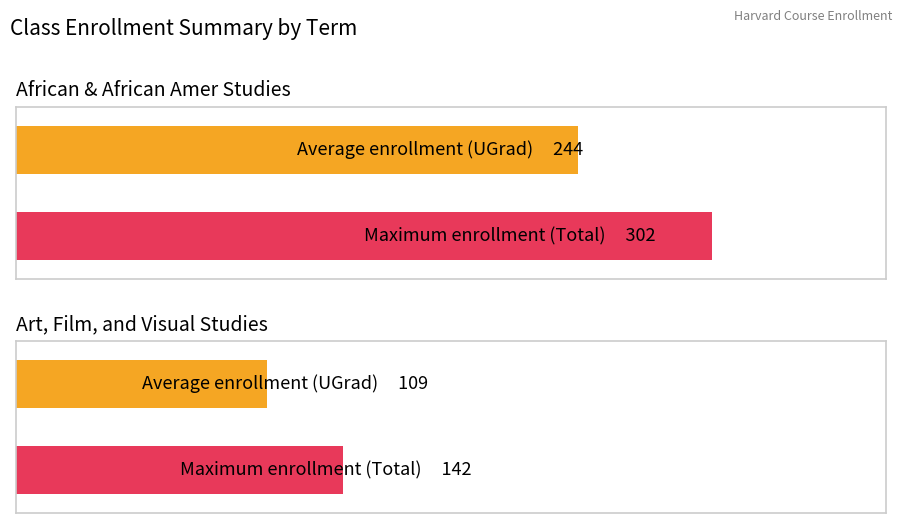

True or false: Grad has a value of 1 at AFRAMER 196X.

False